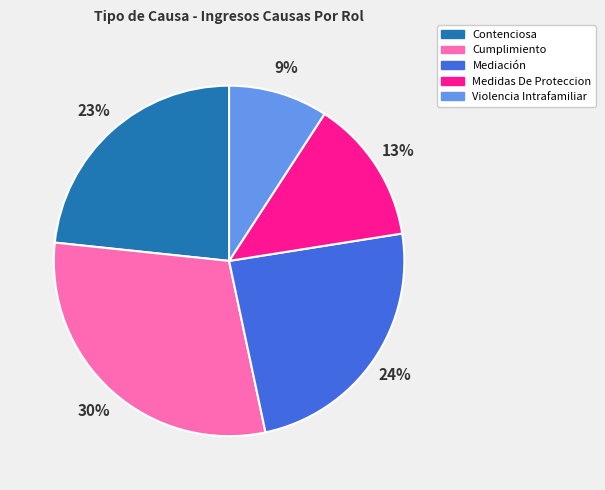

Which category has the smallest portion of the pie?

Violencia Intrafamiliar